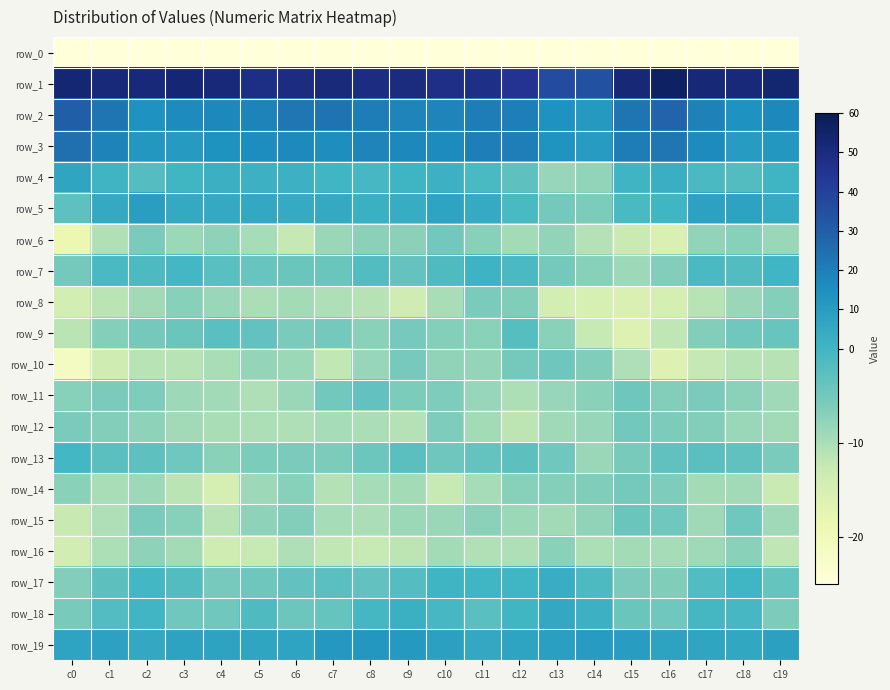

At which label does row_12 reach its peak?

c15